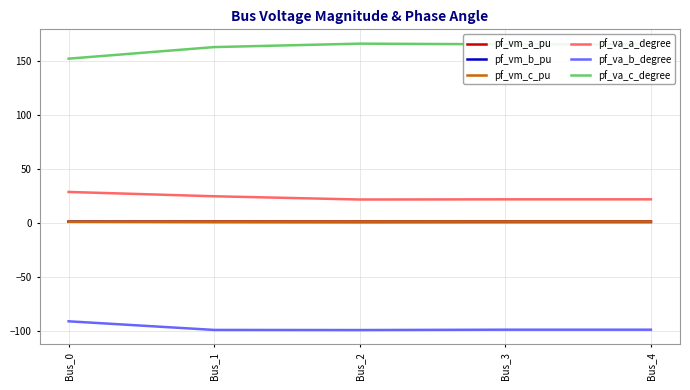

Is the value of pf_vm_c_pu at Bus_2 greater than the value of pf_va_a_degree at Bus_0?

No